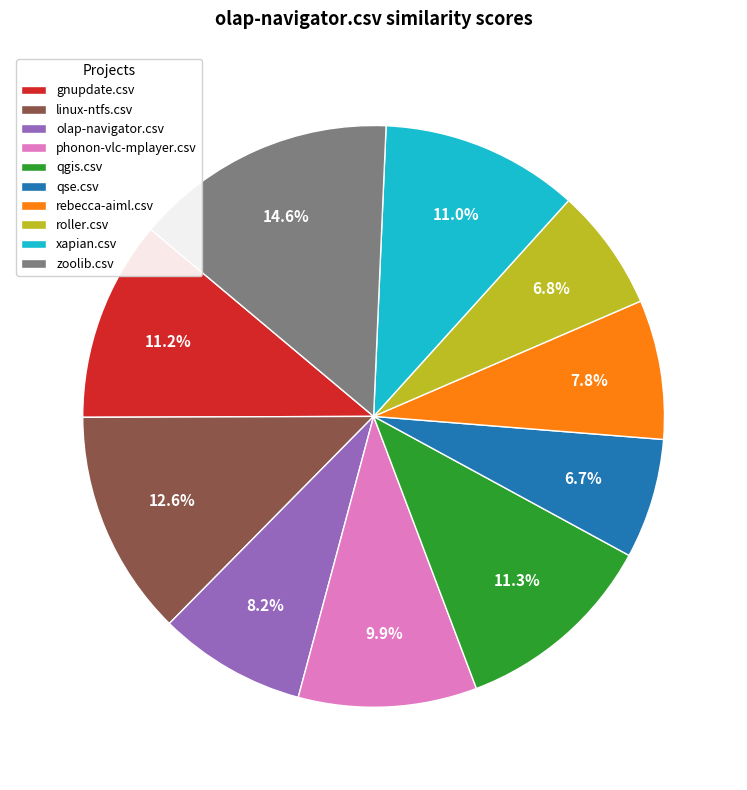

What is the largest slice in the pie chart?

zoolib.csv